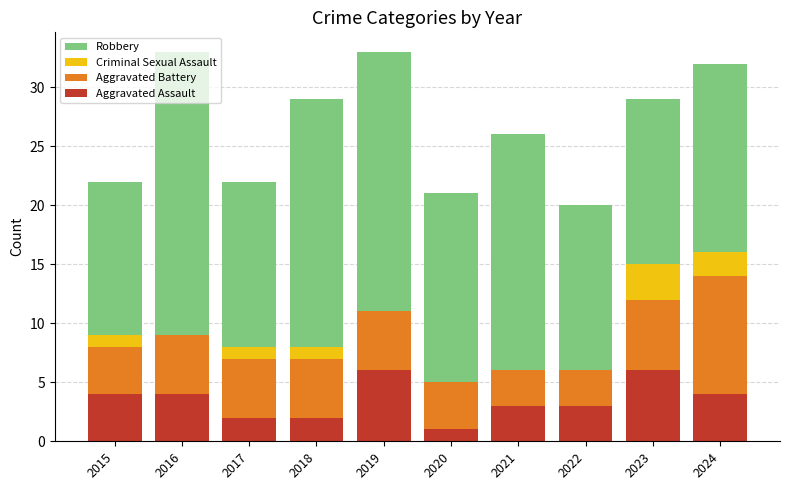

What is the total value across all series at 2020?

21